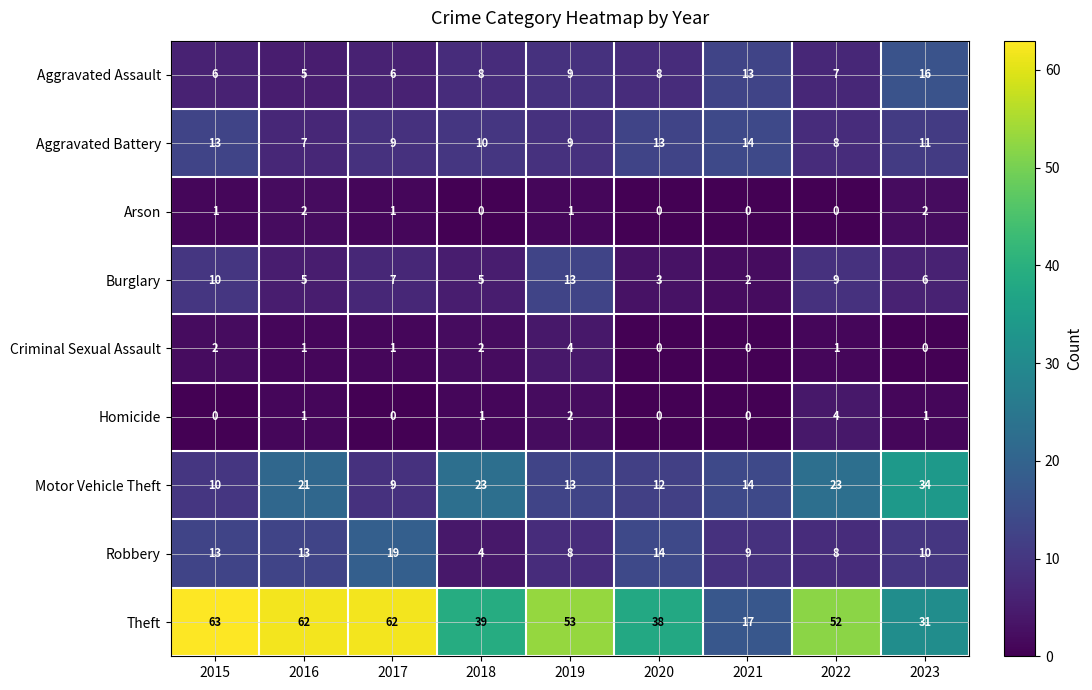

What is the total value across all series at 2018?

92